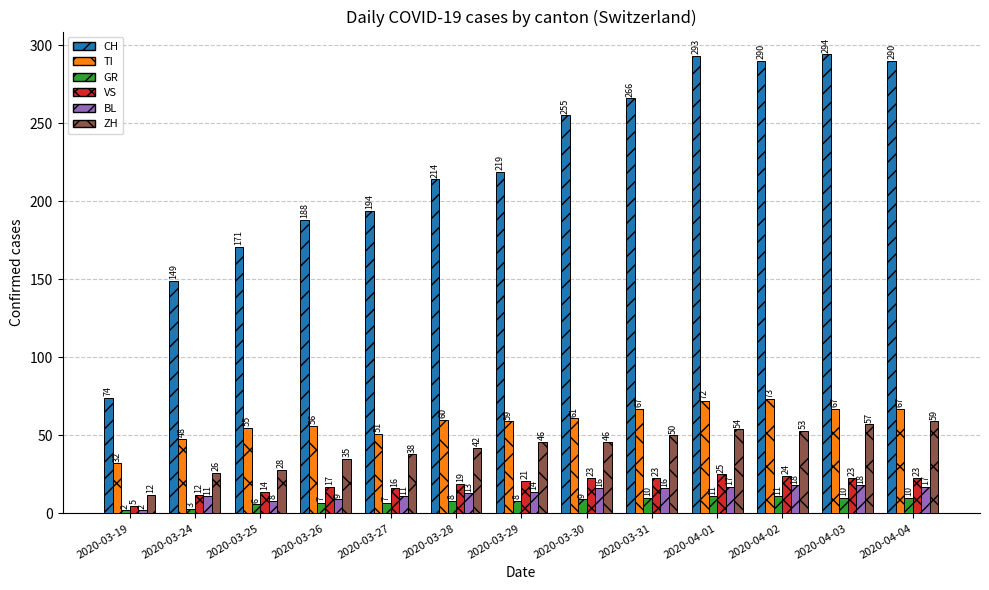

What is the greatest value displayed?

294